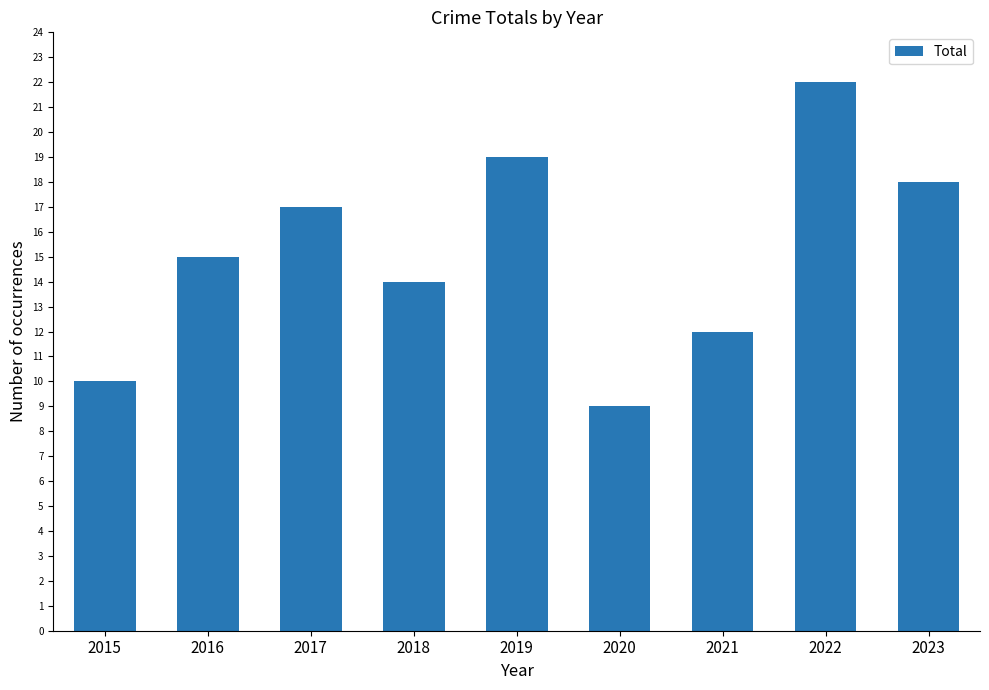

Reading left to right, transcribe all the data shown in this chart.

2015=10	2016=15	2017=17	2018=14	2019=19	2020=9	2021=12	2022=22	2023=18